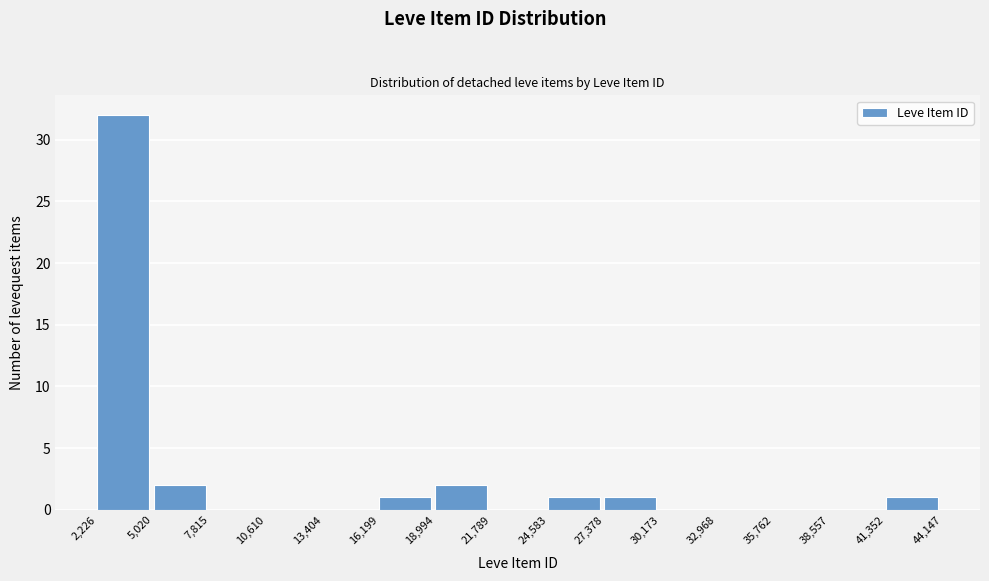

Reading left to right, transcribe this chart: for each bar, give the range it covers on the x-axis and its height. The values are not printed on the chart, so give them approximately, as read against the axis.

2,226 to 5,020: 32
5,020 to 7,815: 2
7,815 to 10,610: 0
10,610 to 13,404: 0
13,404 to 16,199: 0
16,199 to 18,994: 1
18,994 to 21,789: 2
21,789 to 24,583: 0
24,583 to 27,378: 1
27,378 to 30,173: 1
30,173 to 32,968: 0
32,968 to 35,762: 0
35,762 to 38,557: 0
38,557 to 41,352: 0
41,352 to 44,147: 1